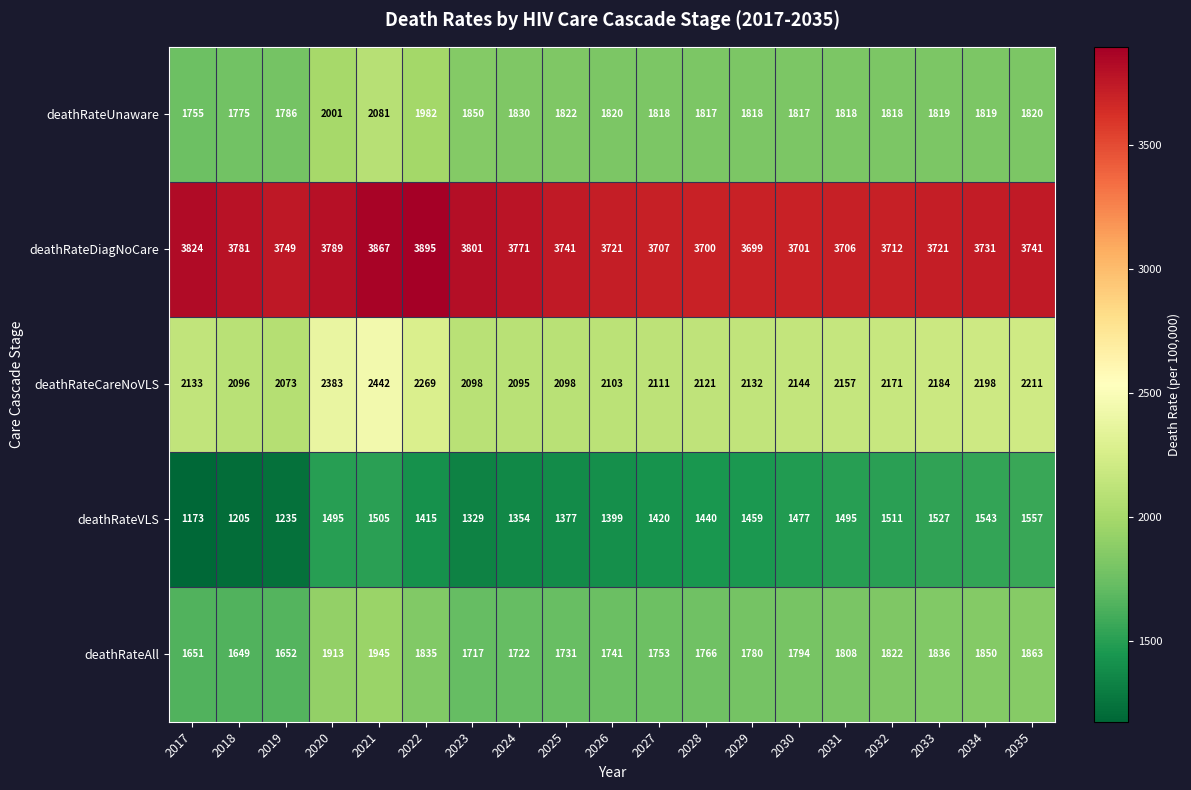

At how many categories does at least one series exceed 1431?

19